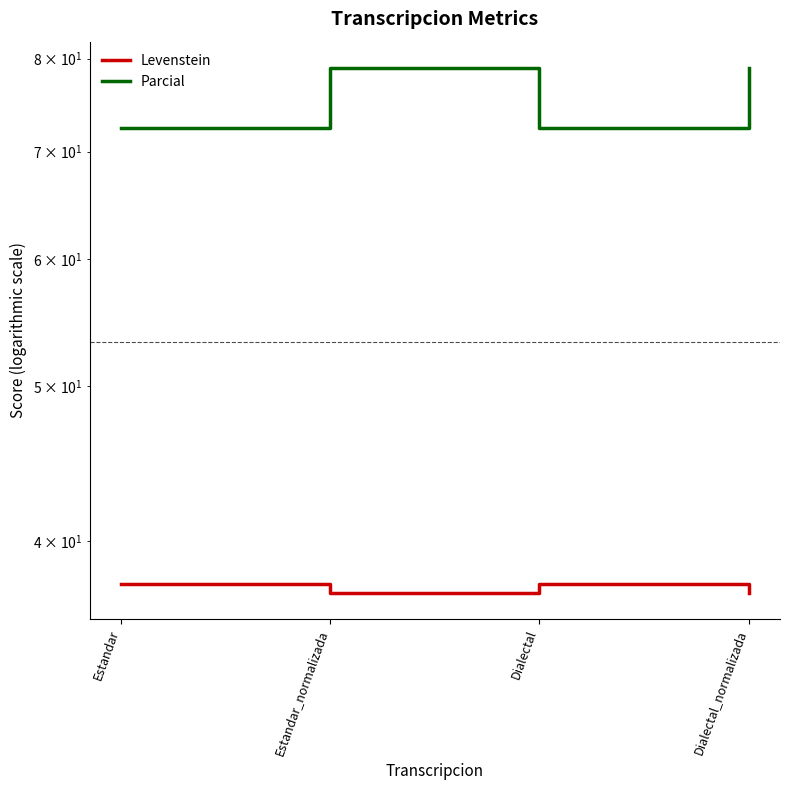

At which label is Levenstein closest to 37?

Estandar_normalizada